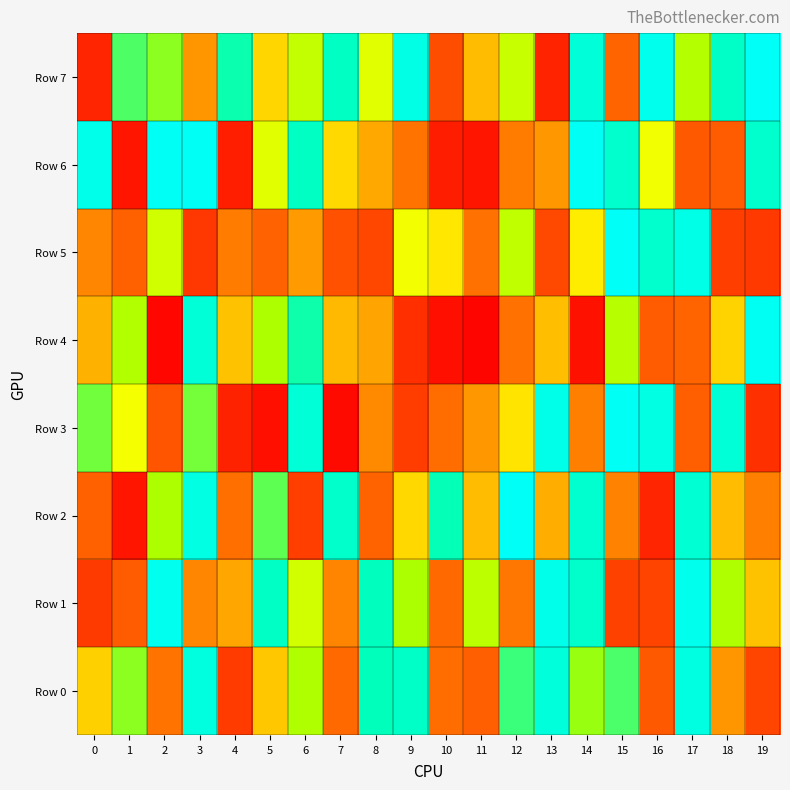

What is the minimum value shown in the chart?

19174